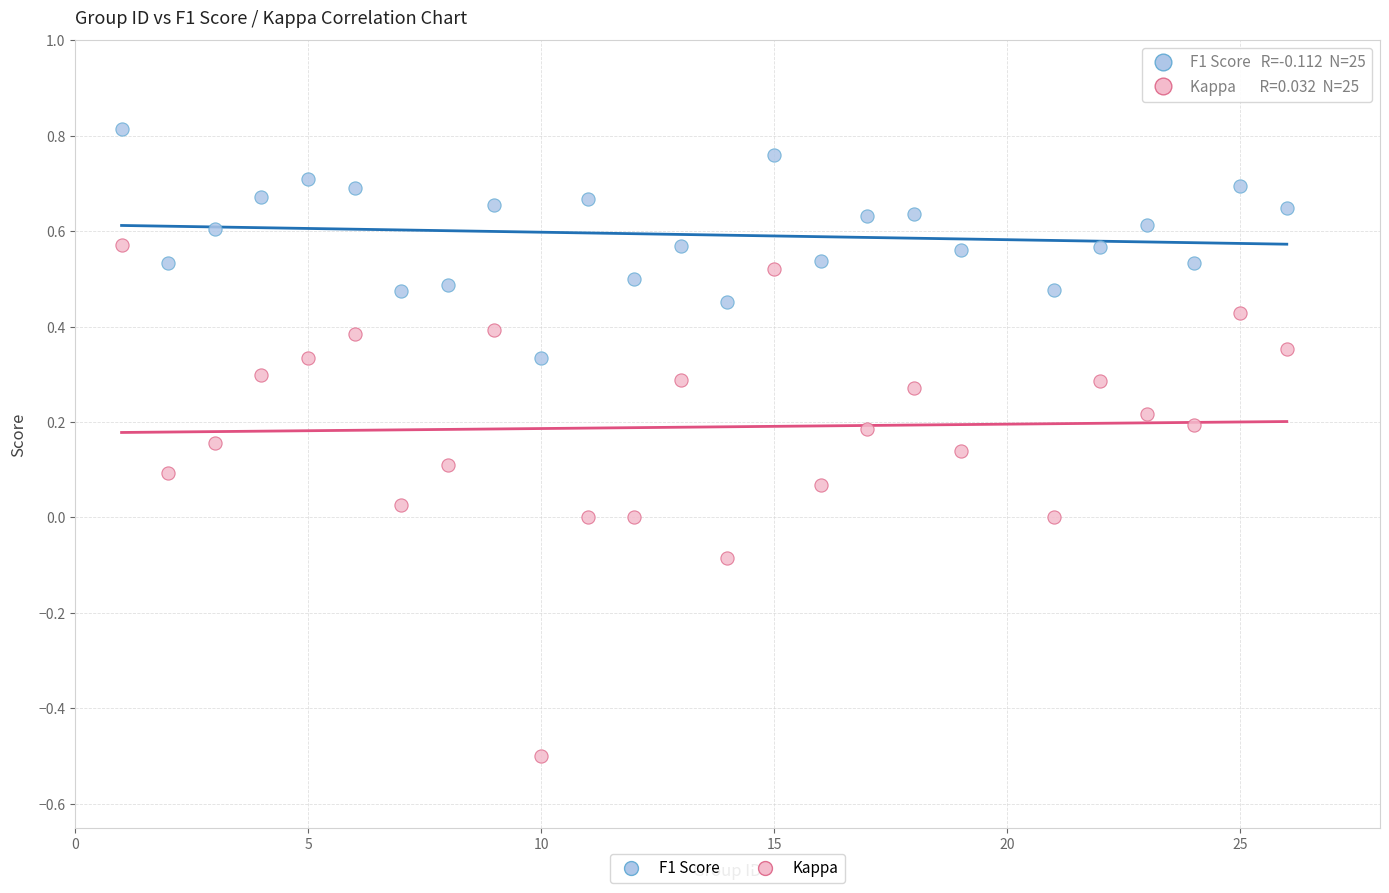

Which series has the widest spread of Y values?

Kappa